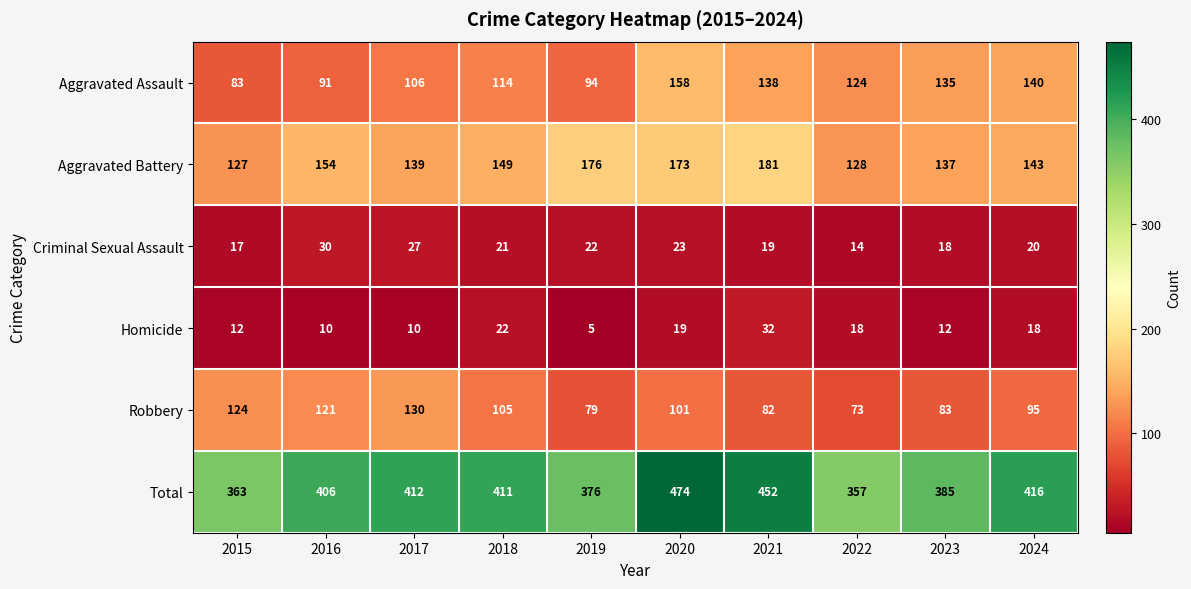

True or false: Homicide has a value of 8 at 2023.

False